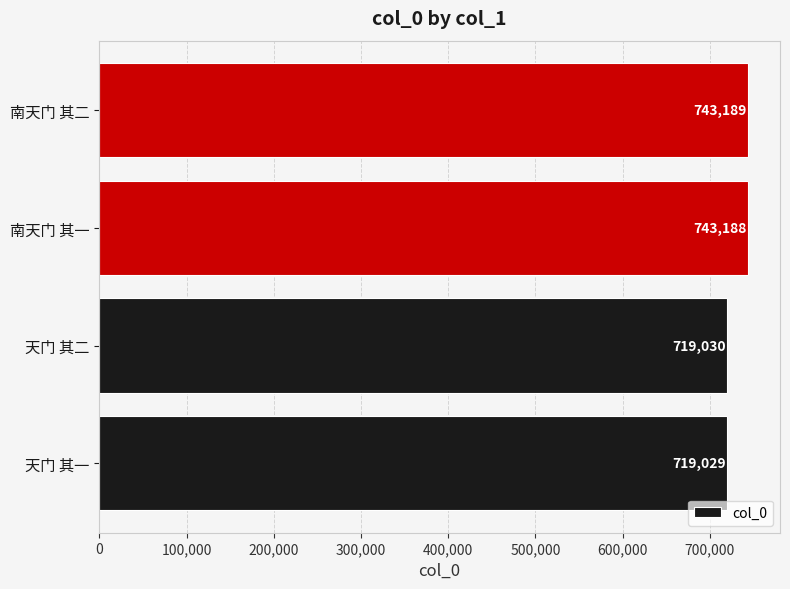

Approximately how many times larger is the value at 南天门 其一 compared to 南天门 其二?

1.0